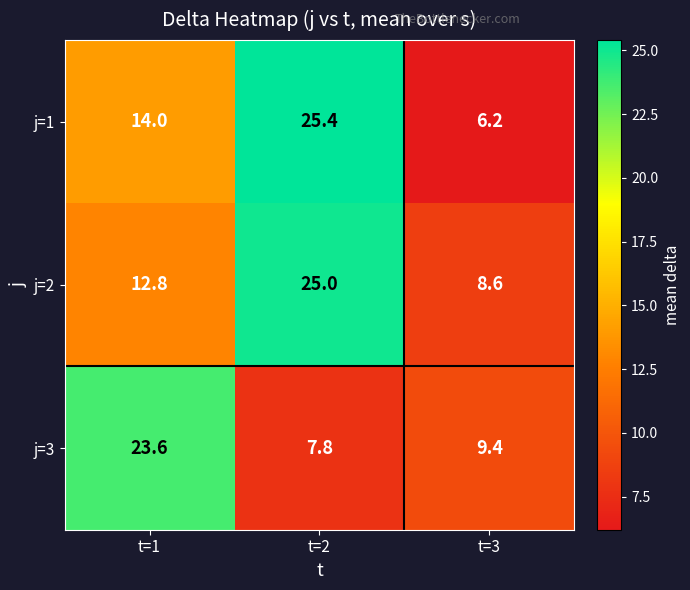

Reading left to right, transcribe all the data shown in this chart.

j=1: 14.0	25.4	6.2
j=2: 12.8	25.0	8.6
j=3: 23.6	7.8	9.4